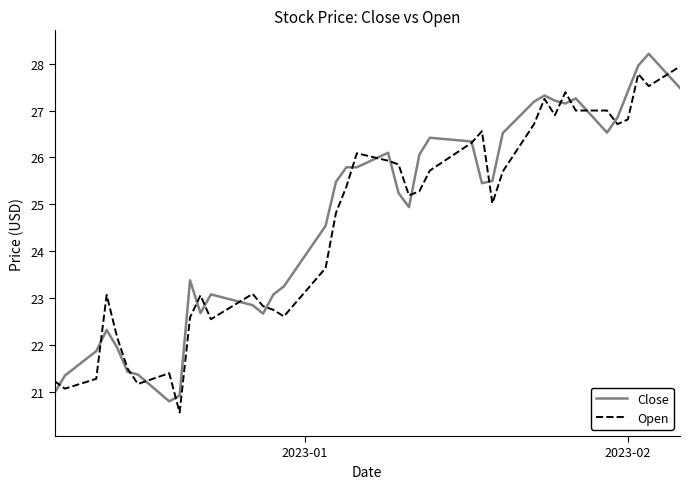

True or false: Close has more than 1 interior local peaks.

True